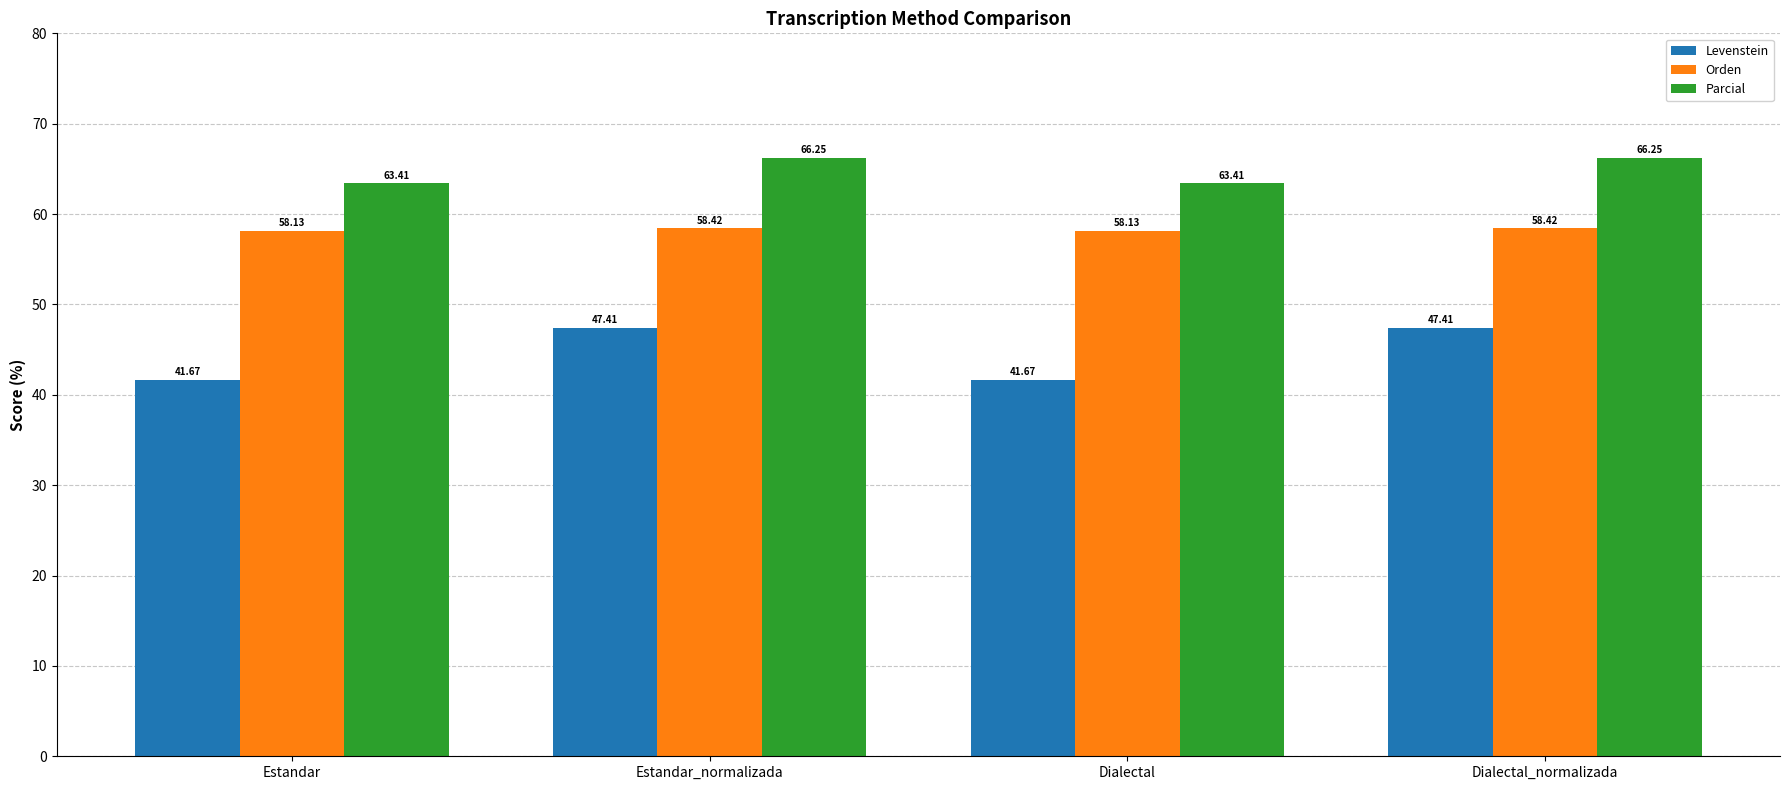

What is the sum of all Parcial values?

259.3